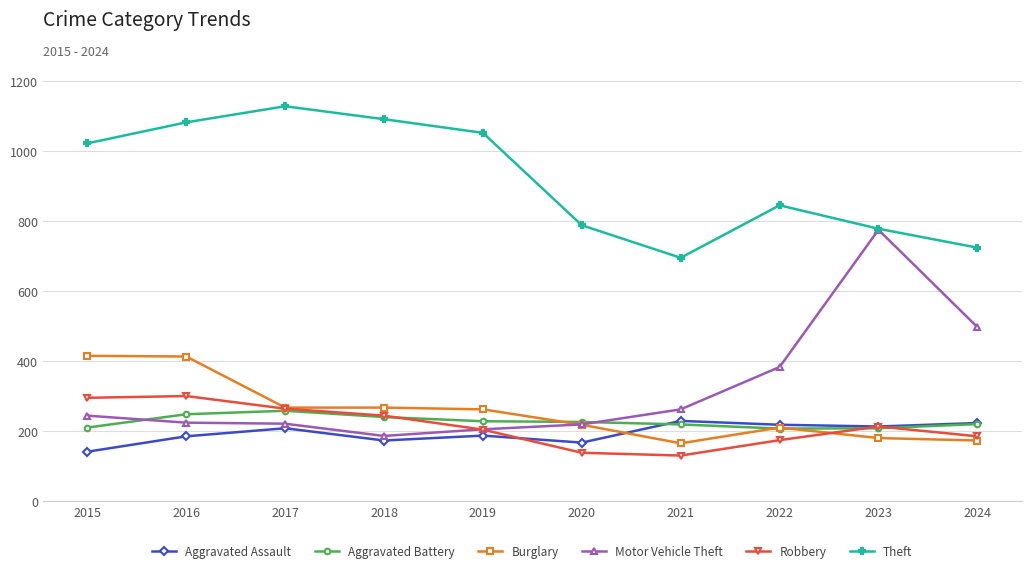

In Robbery, how many points are lower than both neighbors (excluding endpoints)?

1